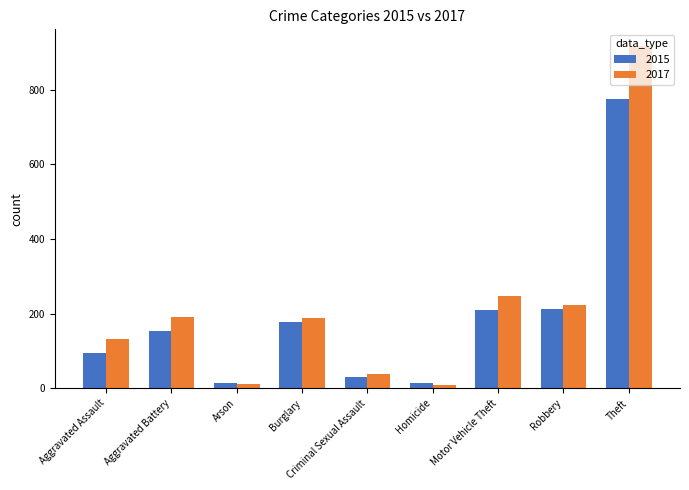

Does the chart contain any negative values?

No